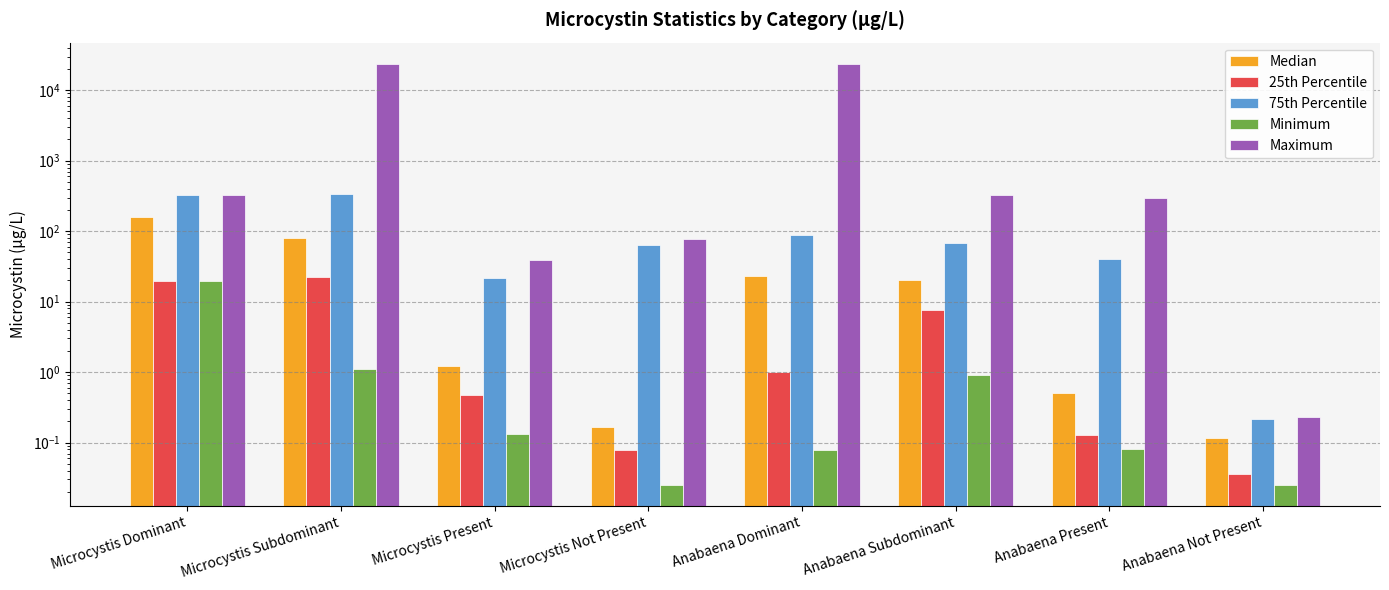

What is the total value across all series at Microcystis Dominant?

850.5